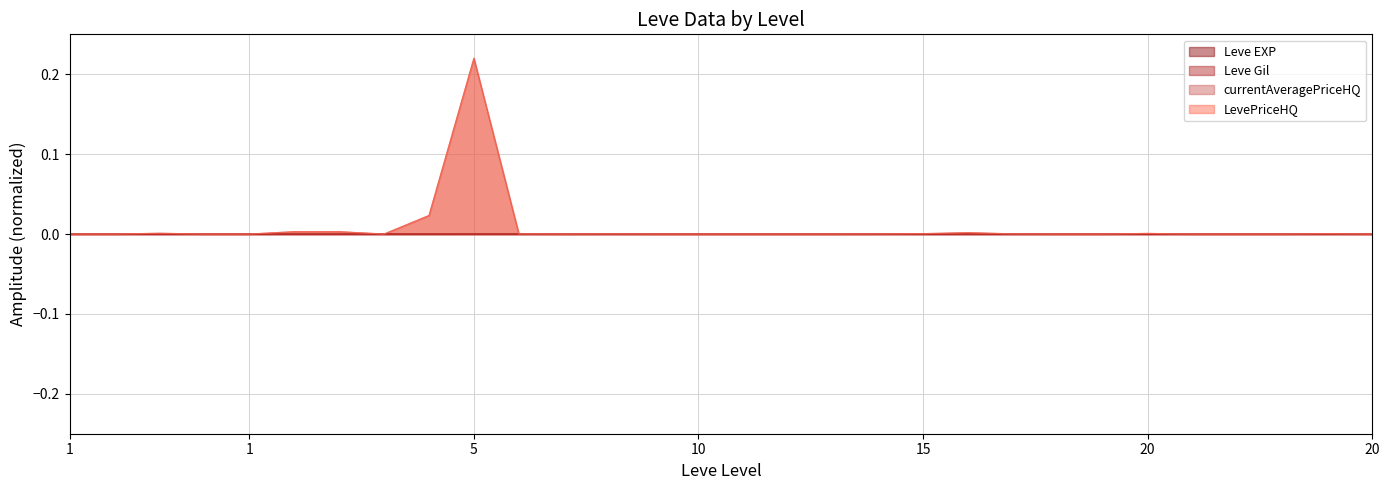

How many Leve Gil values are between 0 and 1?

30